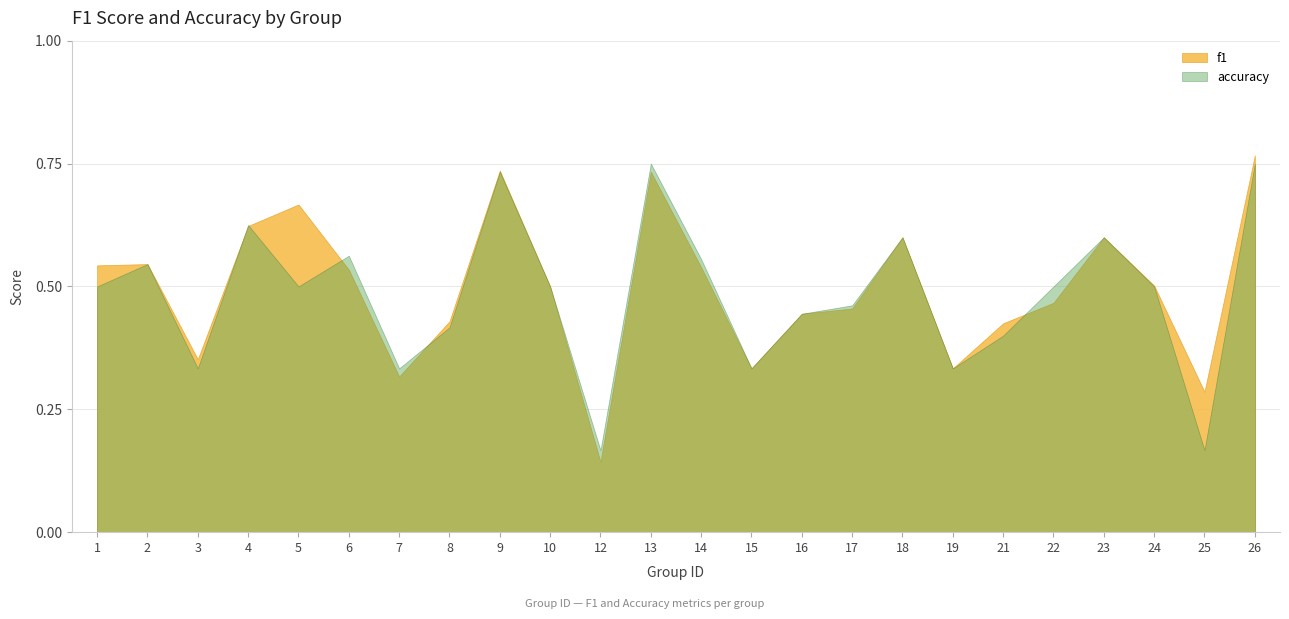

Is it true that f1 equals 0.7 at 5?

True